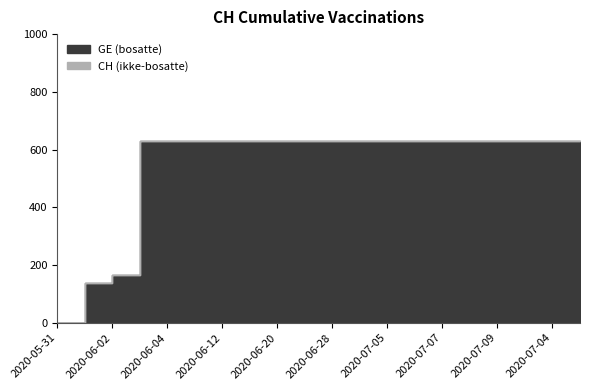

How many distinct data groups are displayed?

2